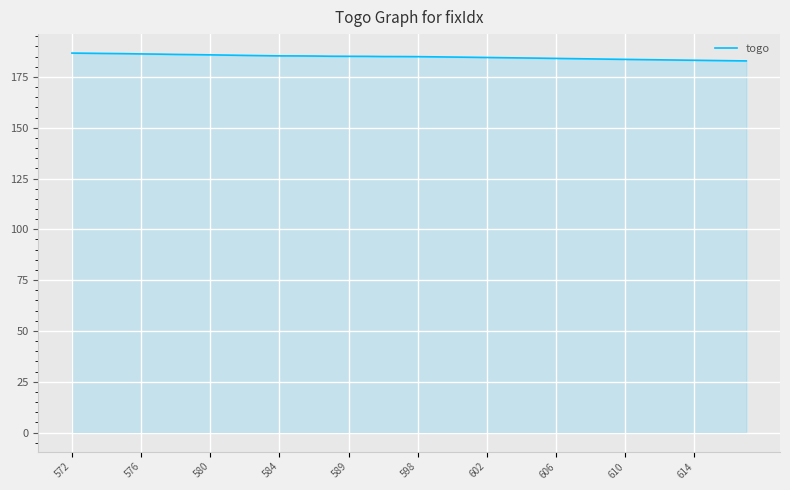

What is the greatest value displayed?

186.7